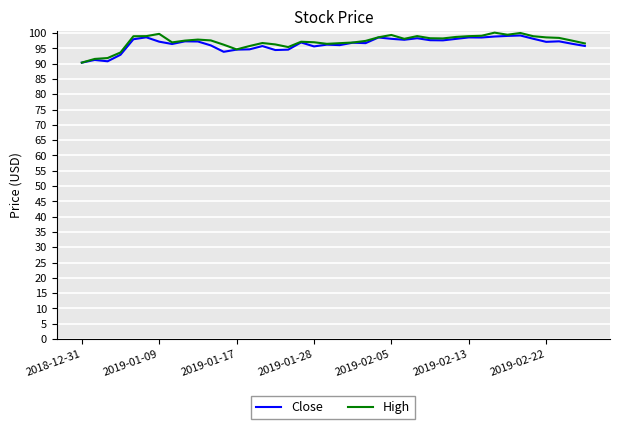

What is the average value of the Close series?

96.4